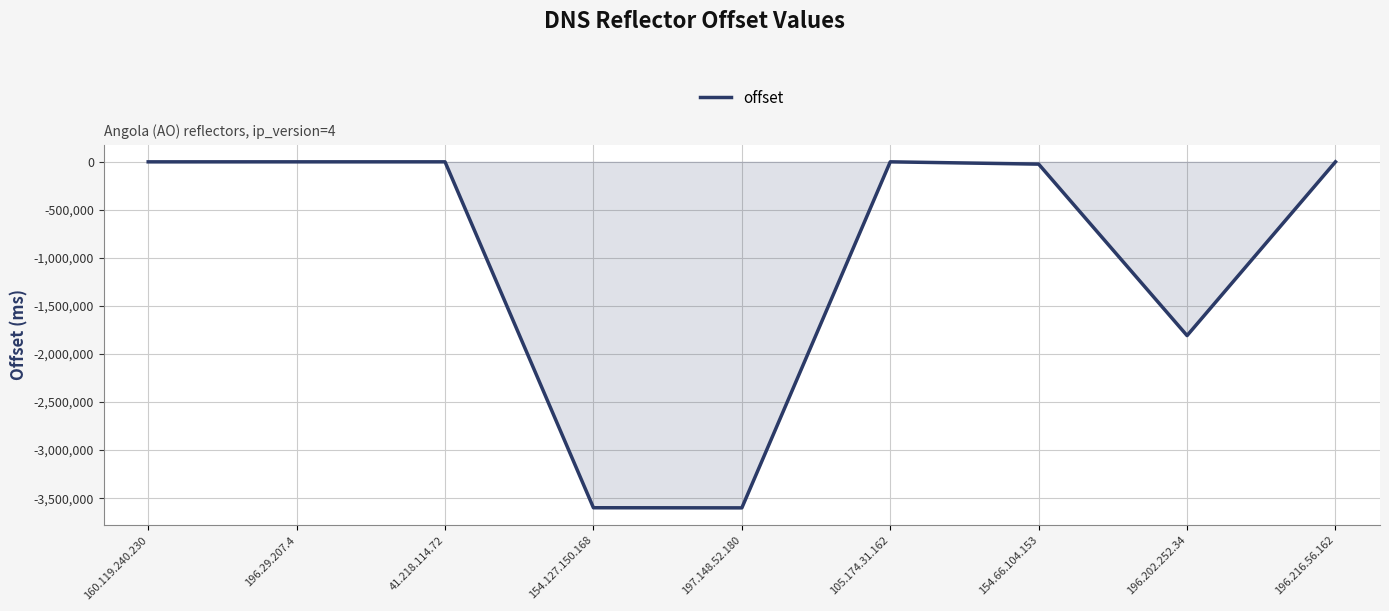

How many lines are shown in the chart?

1